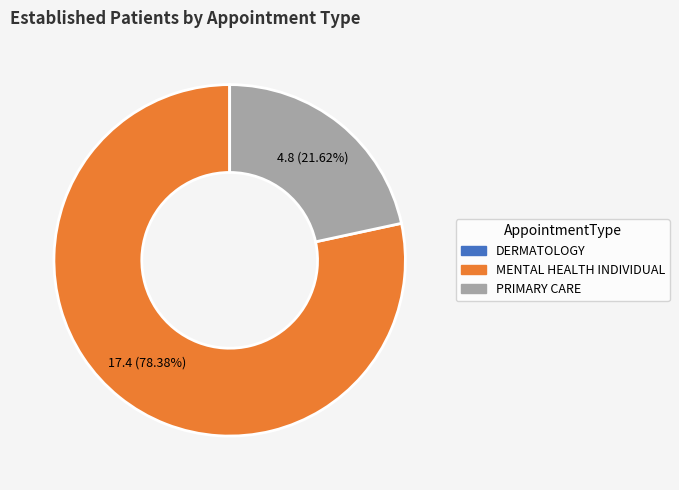

To the nearest percent, what percentage of the pie is PRIMARY CARE?

22%